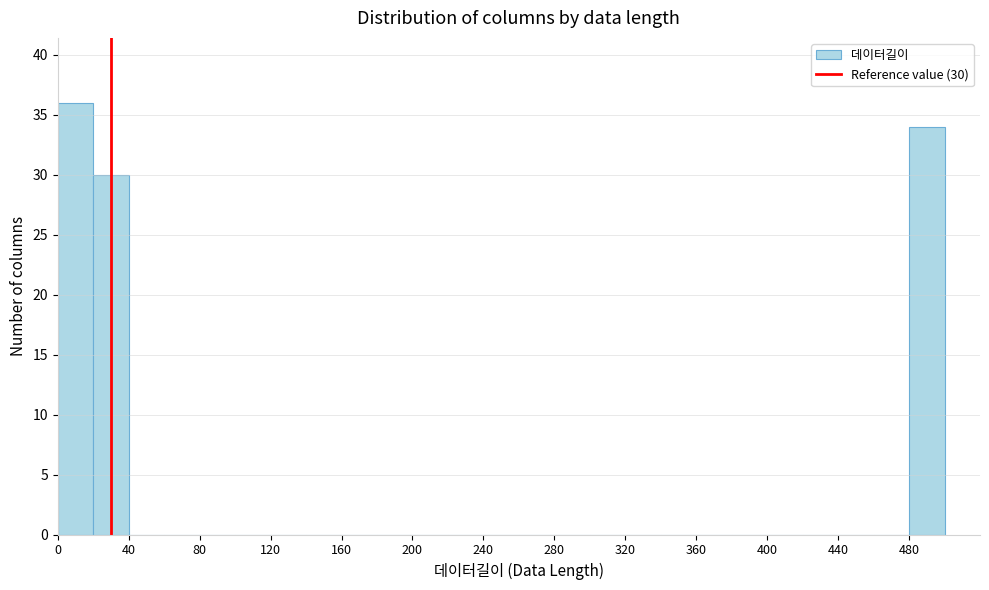

Over which range of the x-axis is the bar tallest?

0 to 20